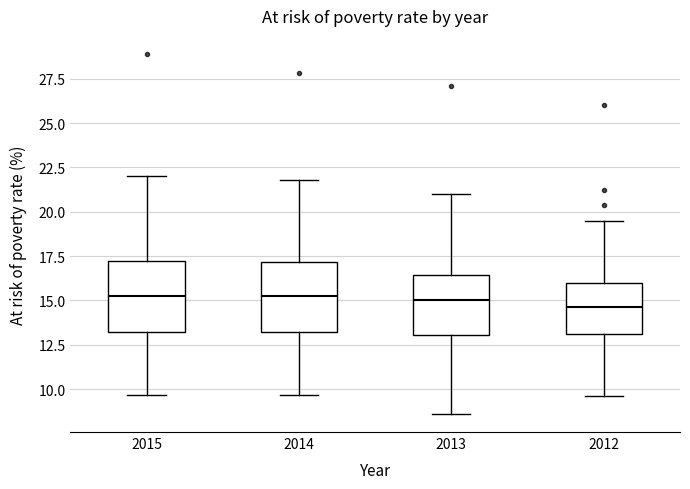

Where does the upper whisker of the box at x = 2013 end on the y-axis? The values are not printed on the chart, so give them approximately, as read against the axis.

21.0